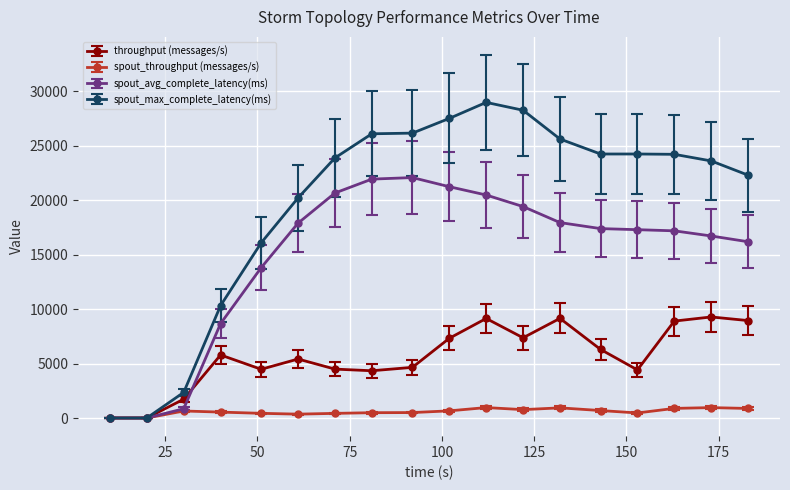

What is the value of the throughput (messages/s) point at the 11th from the left?

9135.0